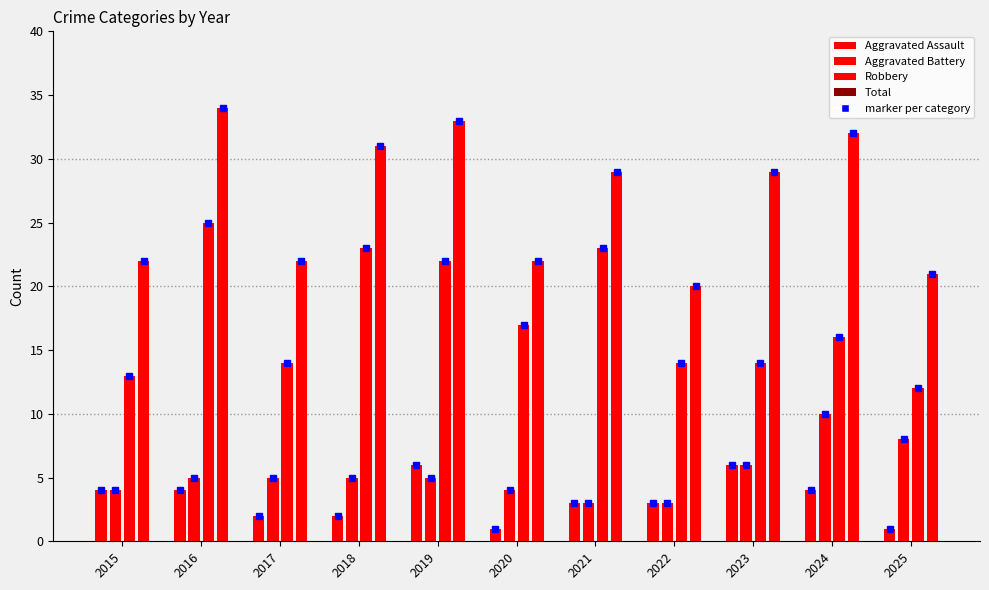

Count the number of categories in the chart.

11